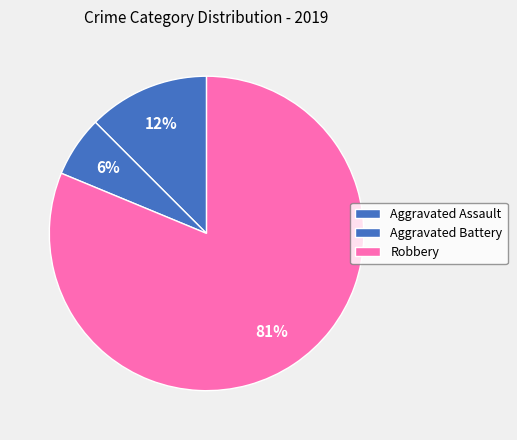

Is Aggravated Battery the majority of the pie?

No